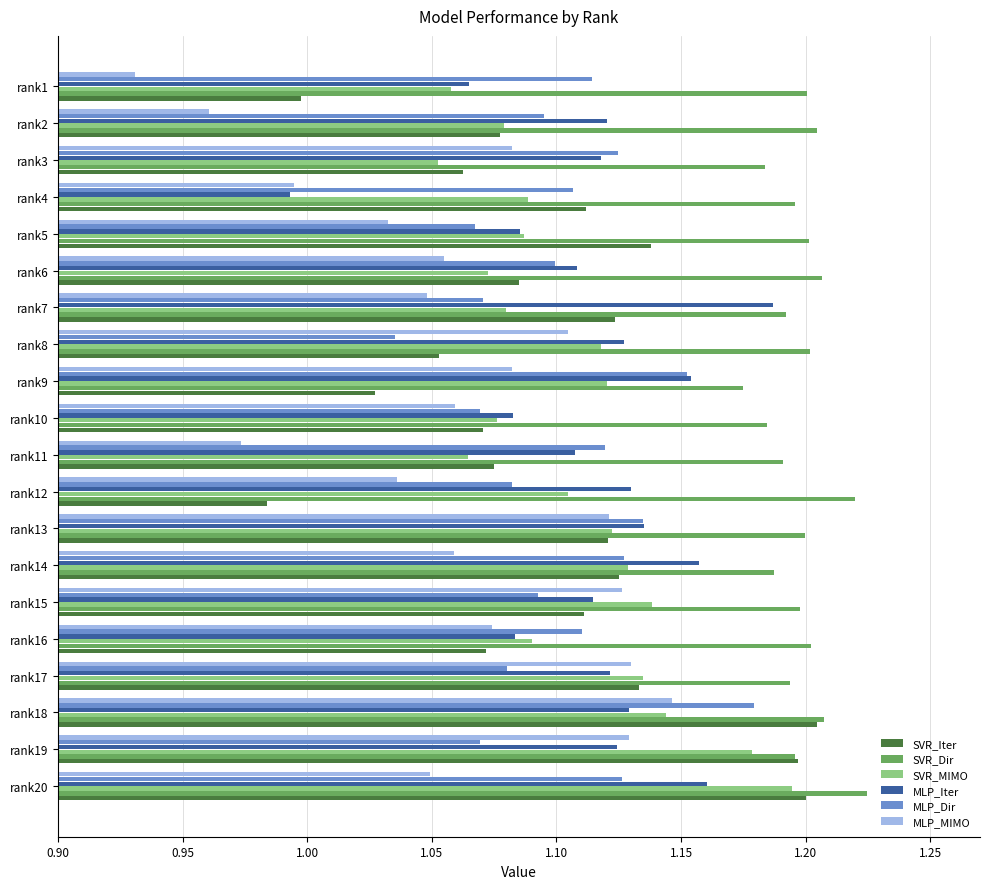

Which label corresponds to the smallest value in the chart?

rank1